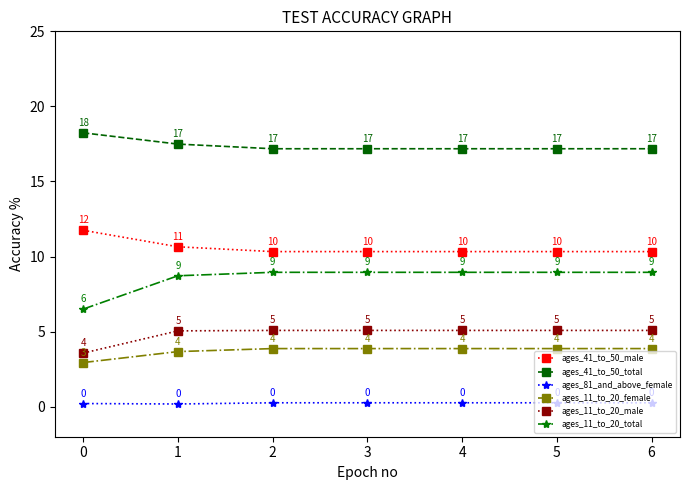

True or false: ages_11_to_20_total and ages_41_to_50_male cross at least once.

False